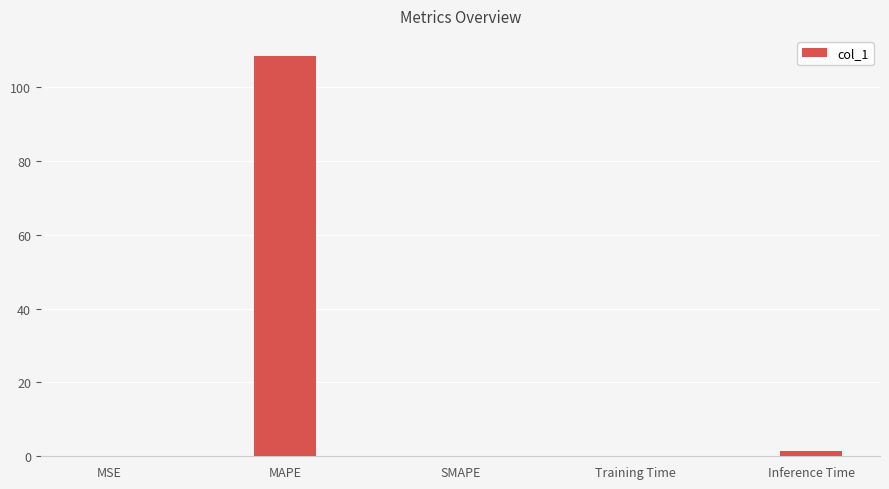

Which label corresponds to the largest value in the chart?

MAPE